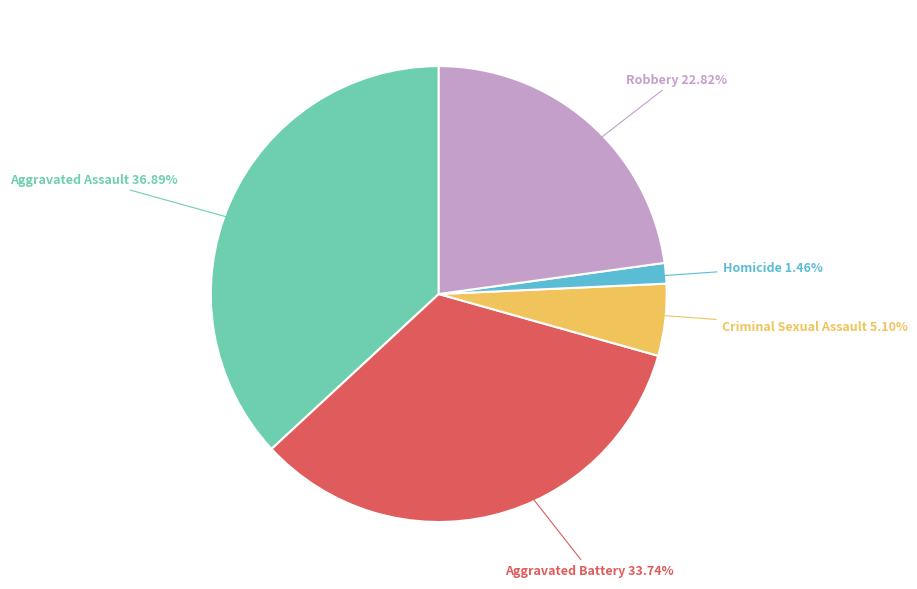

Is it true that Aggravated Assault is 37% of the pie?

True